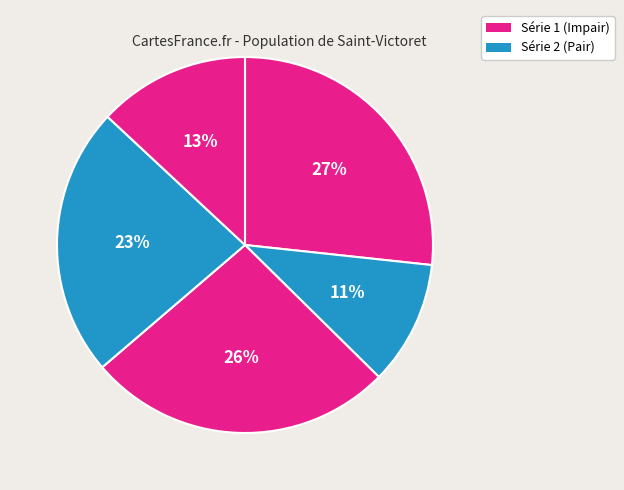

How many segments does this pie chart have?

5